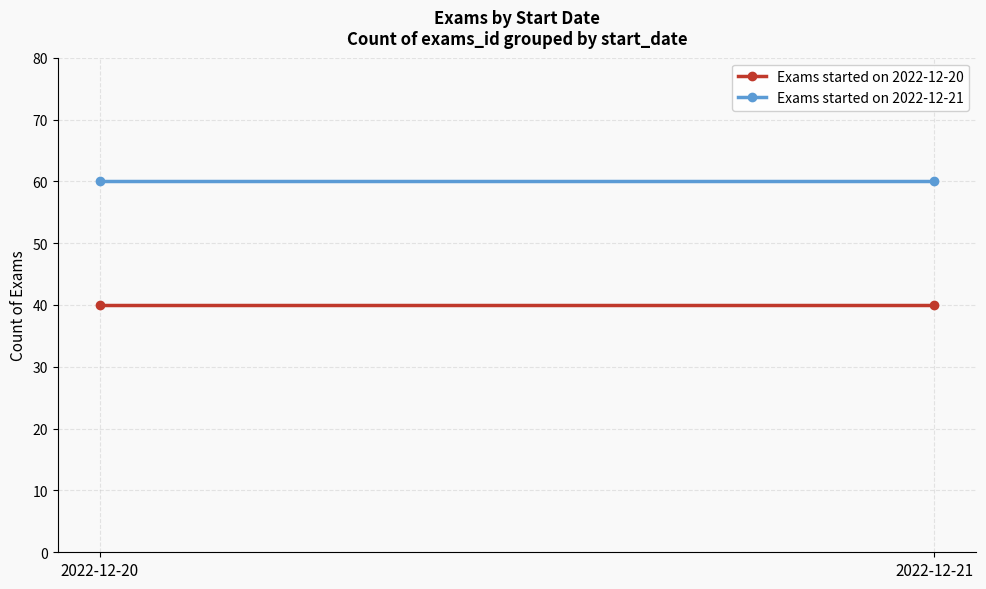

Between 2022-12-21 and 2022-12-20, which is larger?

2022-12-21